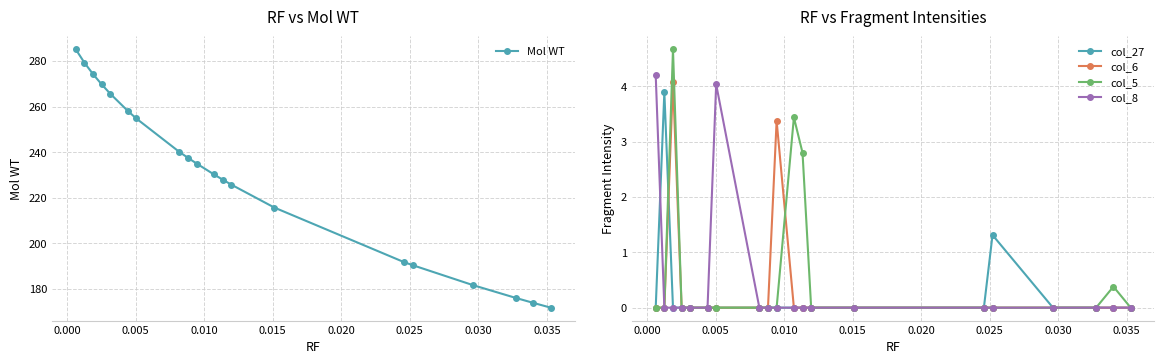

What is the value of the Mol WT point at the 18th from the left?

176.1